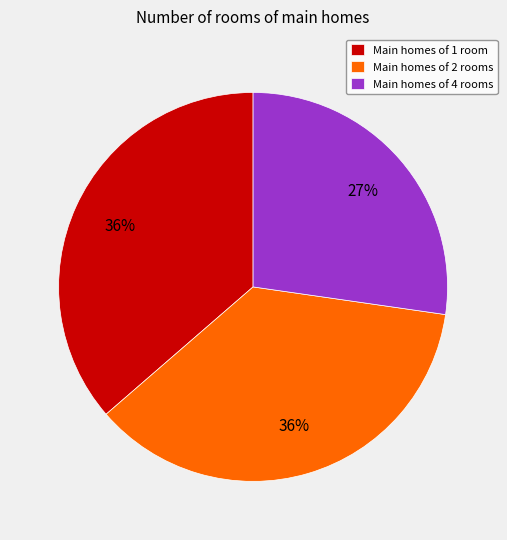

What is the ratio of the value at Main homes of 4 rooms to the value at Main homes of 2 rooms?

0.8